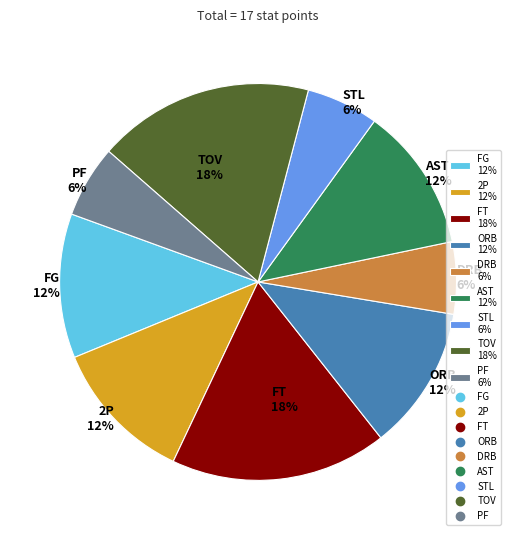

Count the number of slices in the pie.

9